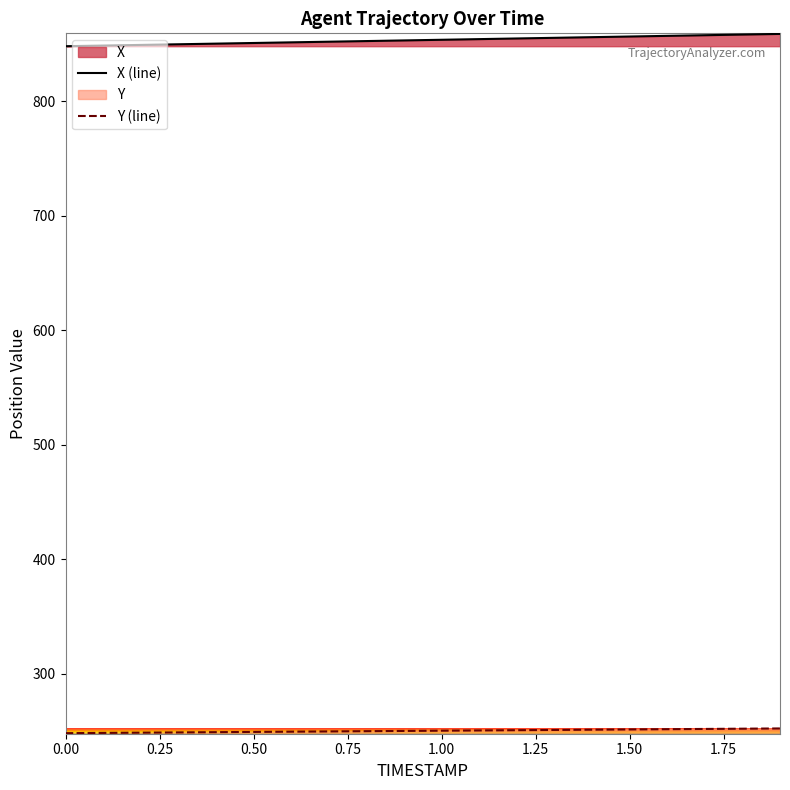

What position from the left is 0.00?

1